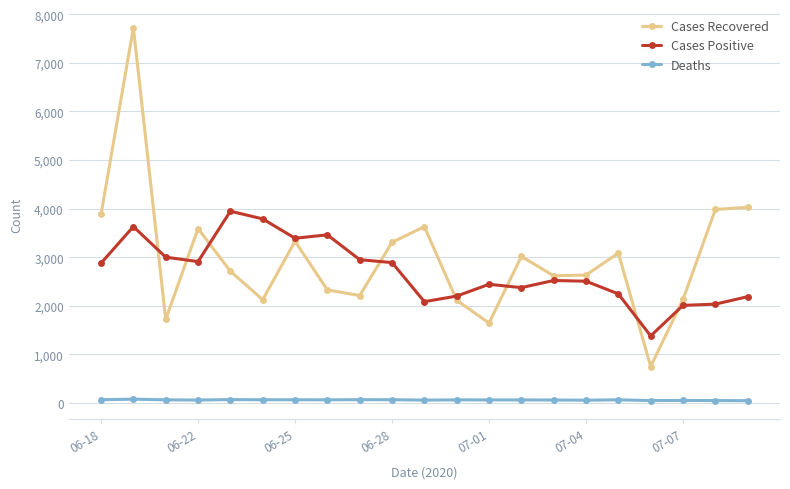

At how many categories does at least one series exceed 5647?

1